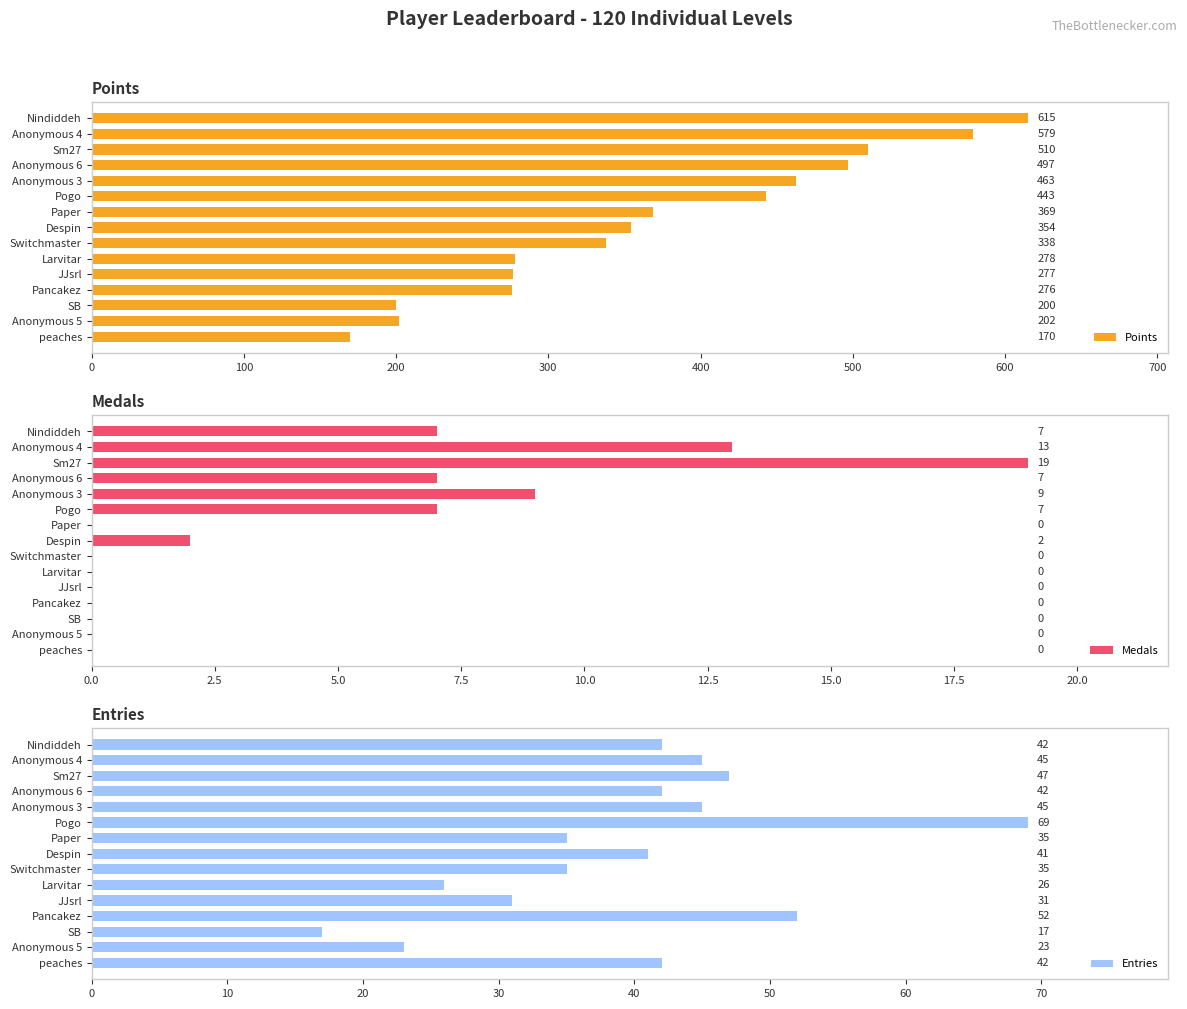

Are the bars horizontal?

Yes